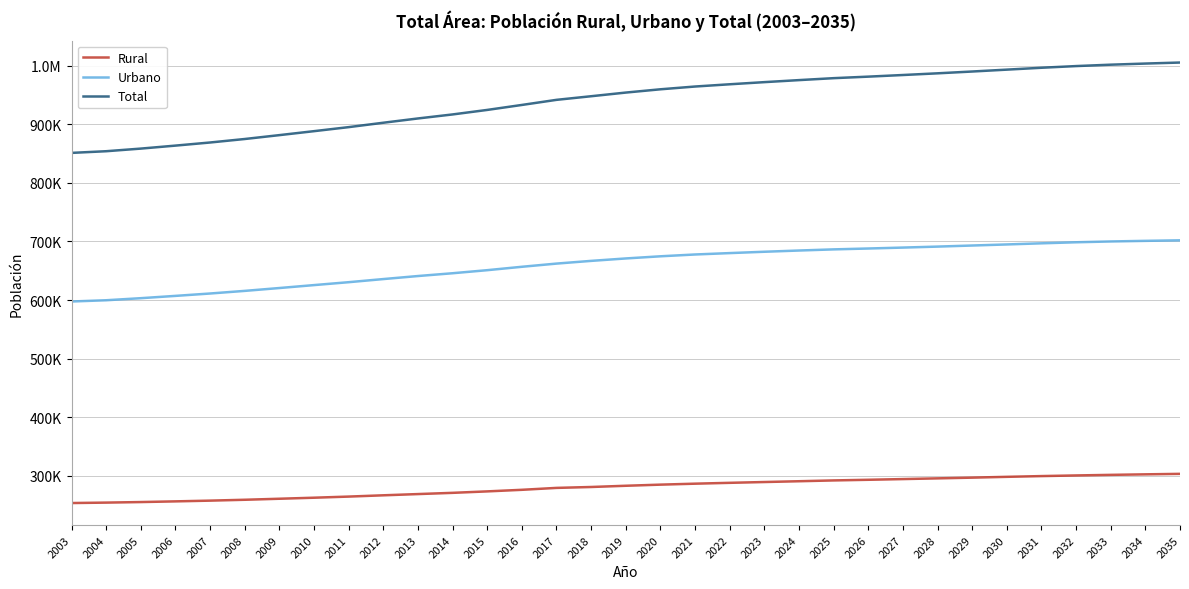

Which series has the largest total across all categories?

Total